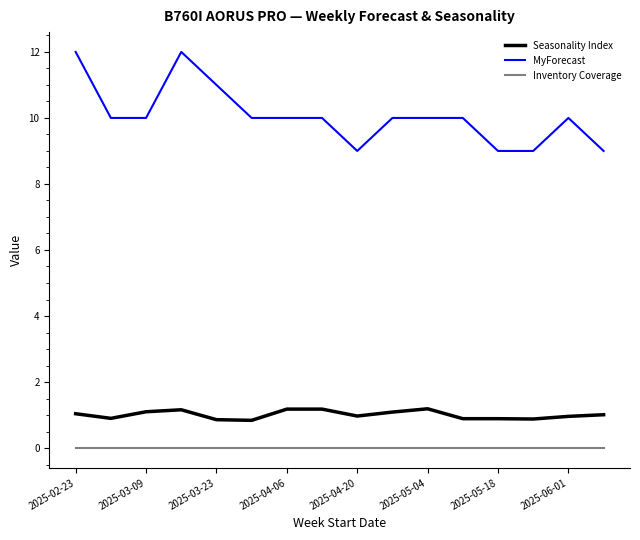

True or false: Seasonality Index and Inventory Coverage cross at least once.

False